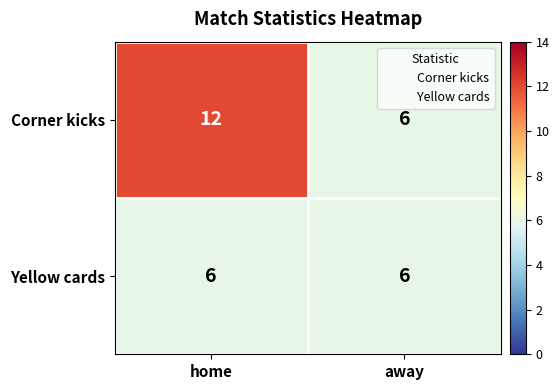

How many data points does each series have?

2